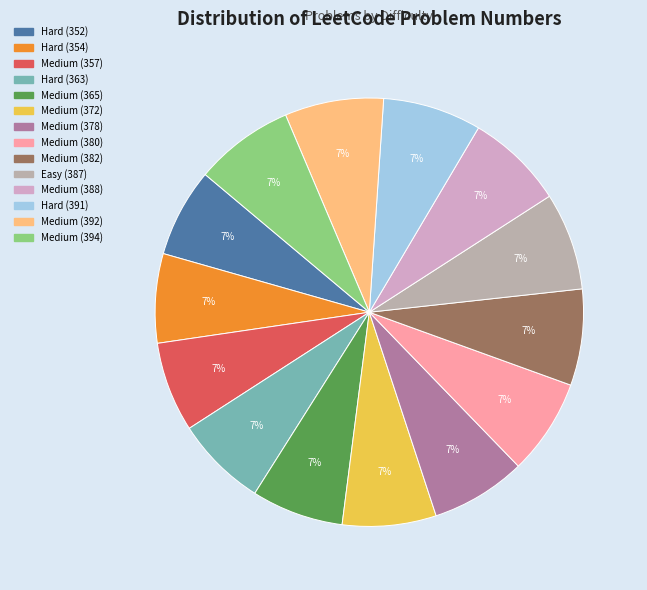

To the nearest percent, what portion does Medium (378) represent?

7%